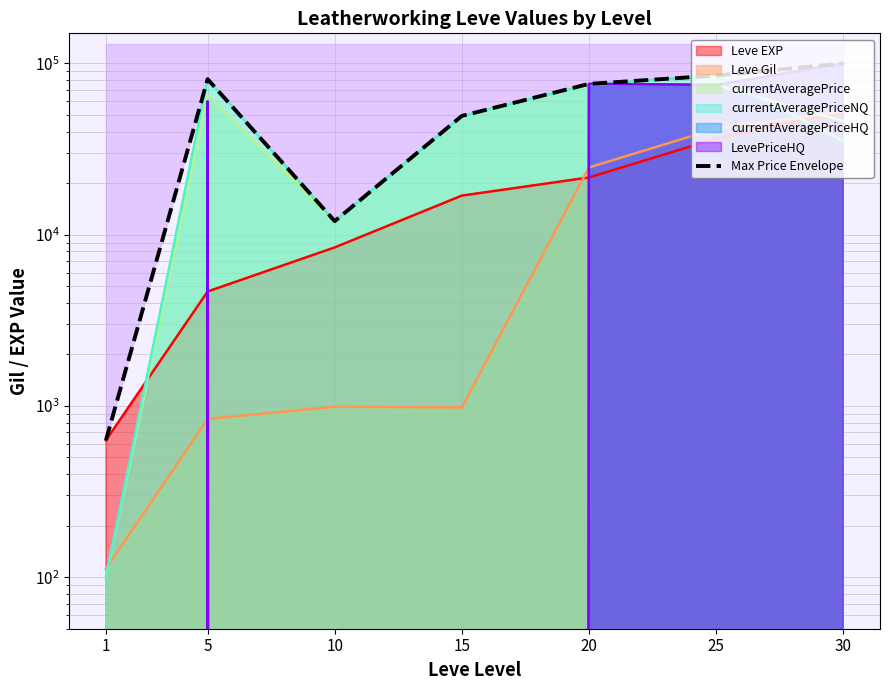

What is the change in value from 15 to 20?

+26607